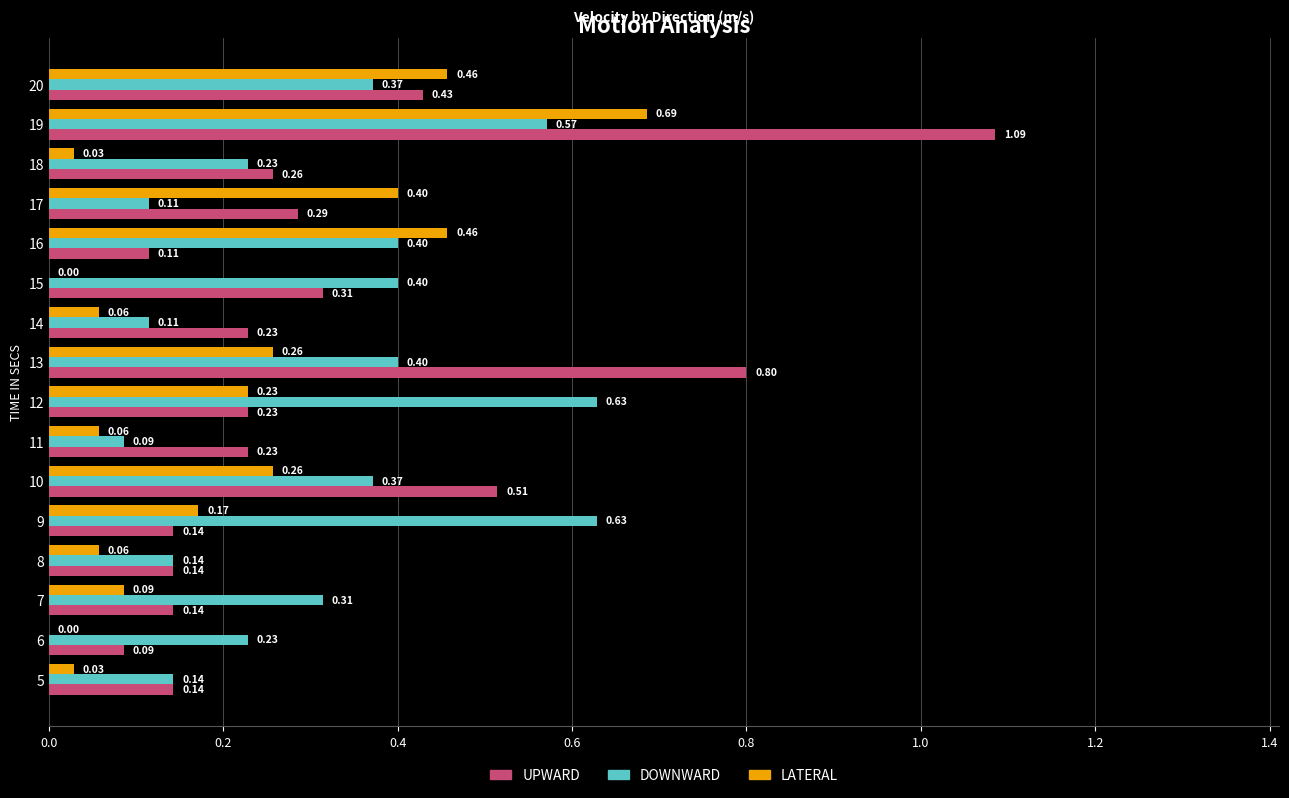

Is the value of UPWARD at 14 greater than the value of DOWNWARD at 17?

Yes